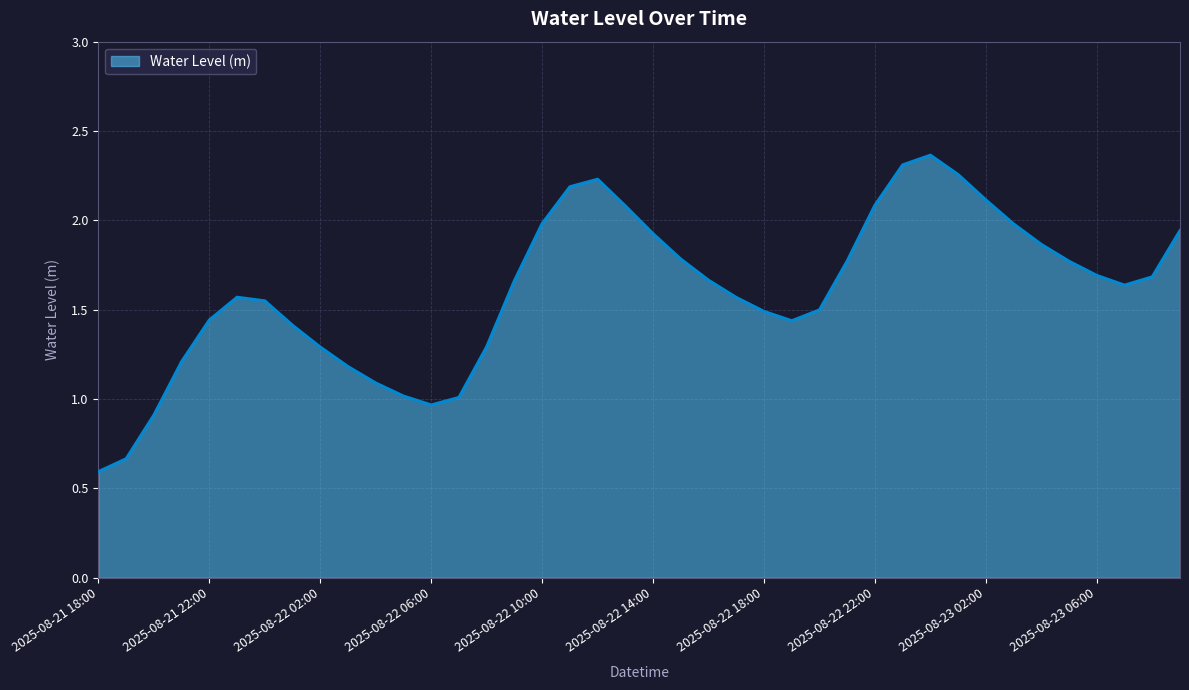

What is the minimum value shown in the chart?

0.6